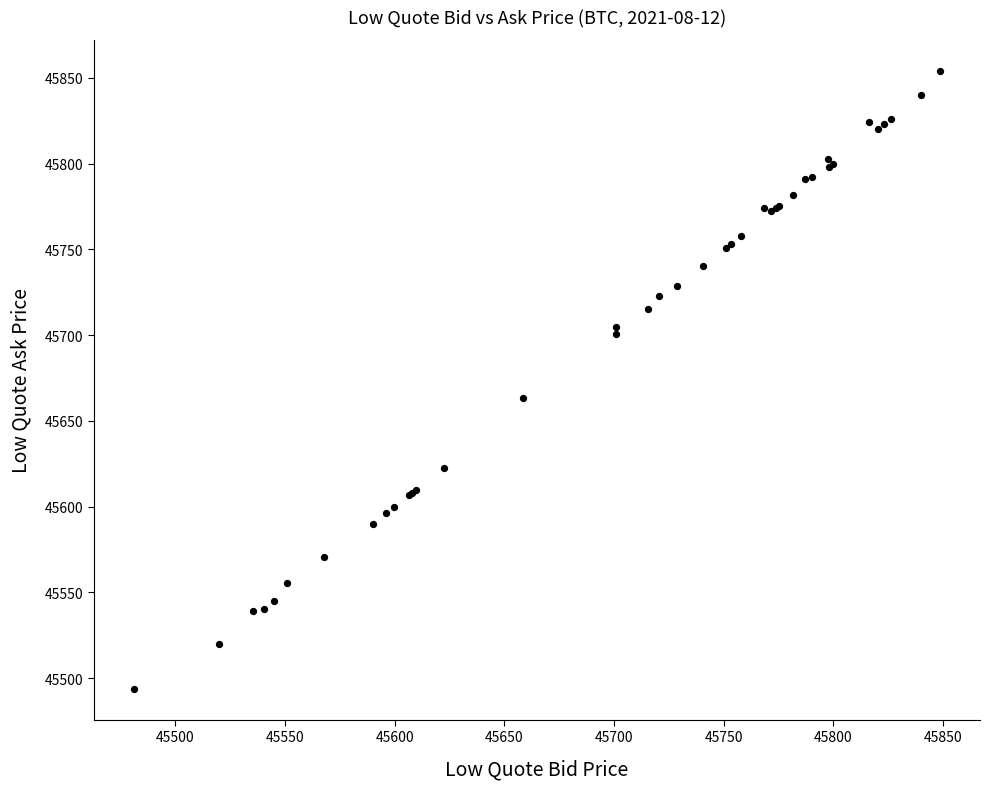

What Y value in the scatter plot is closest to 45673?

45663.6